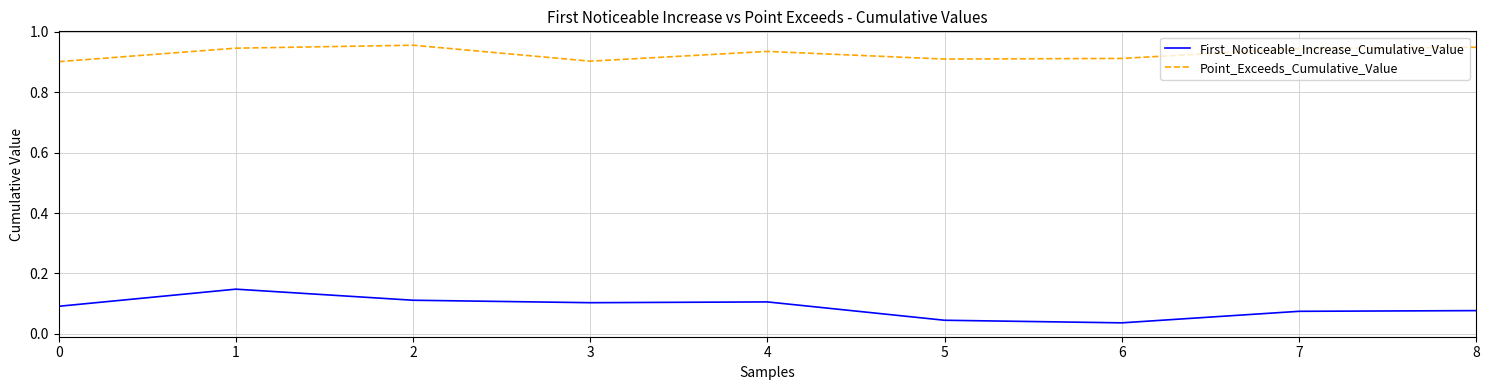

Which series has the largest total across all categories?

Point_Exceeds_Cumulative_Value